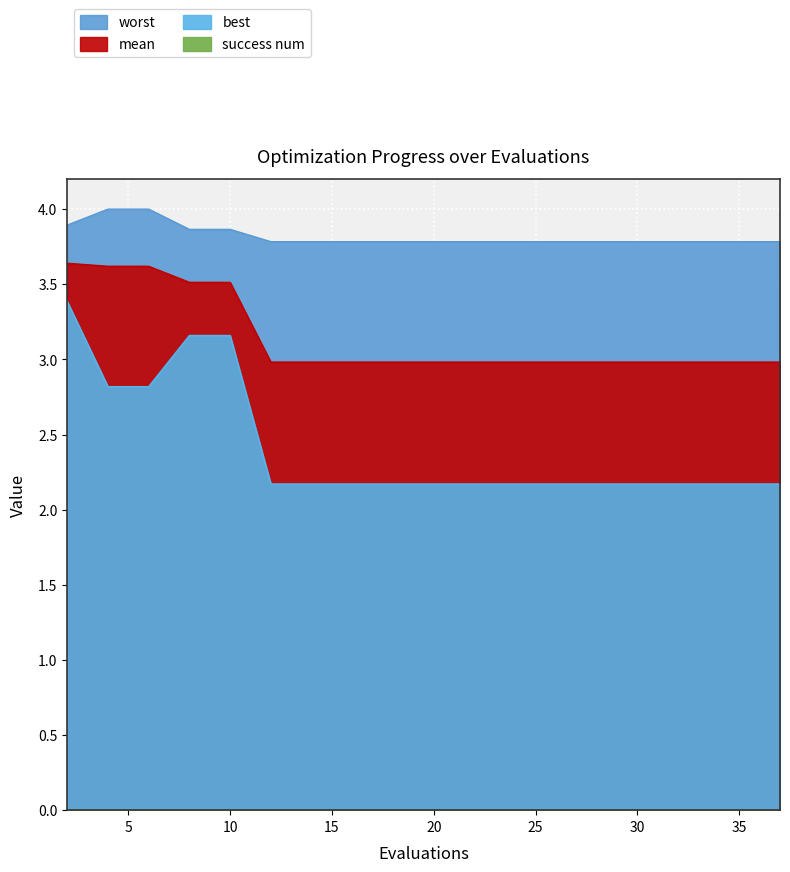

What is the highest value of the mean series?

3.6